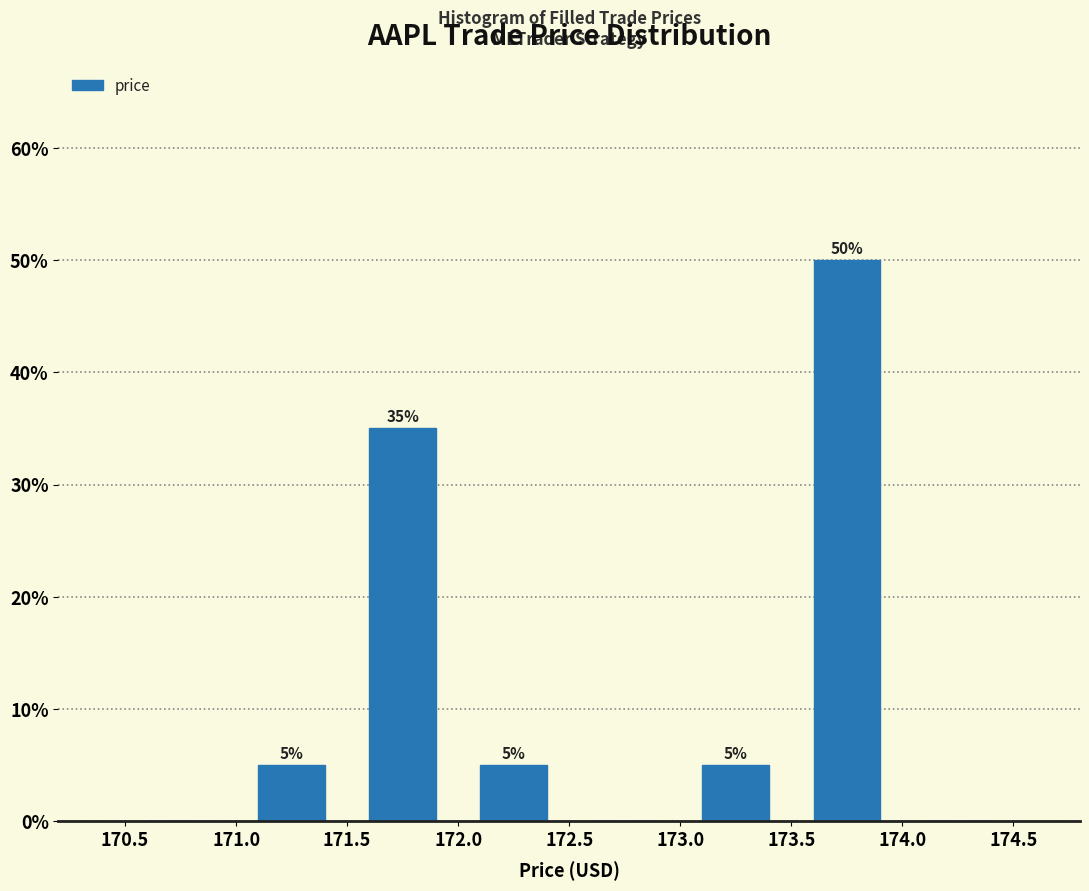

Which range on the x-axis has the tallest bar?

173.5 to 174.0